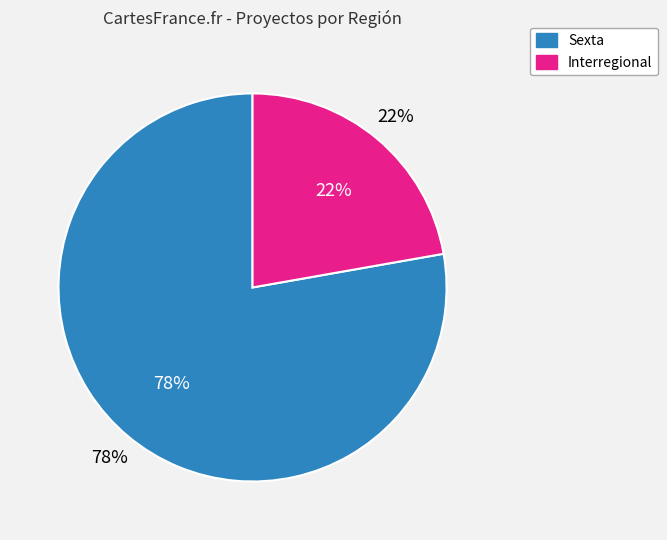

Which slice represents more than half of the pie?

Sexta